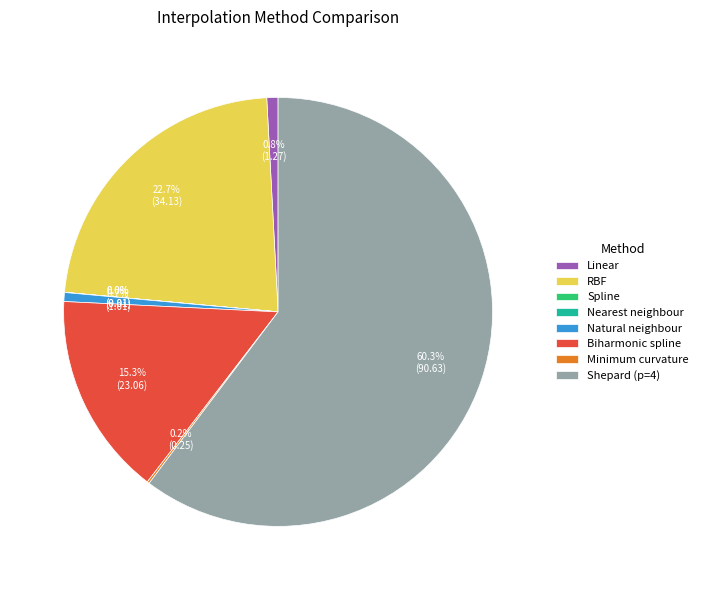

Which category has the biggest portion of the pie?

Shepard (p=4)